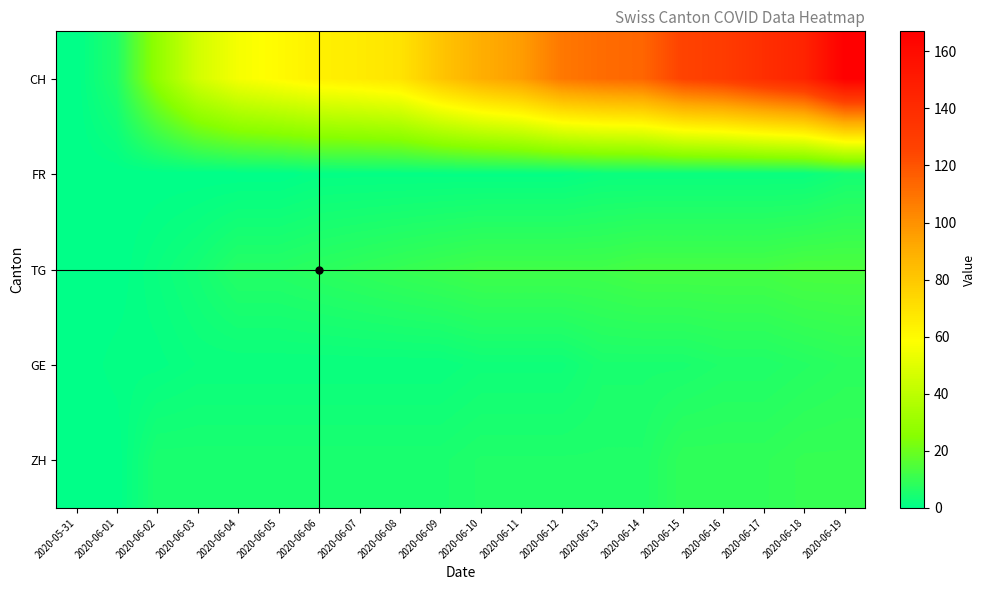

Count the number of categories in the chart.

20